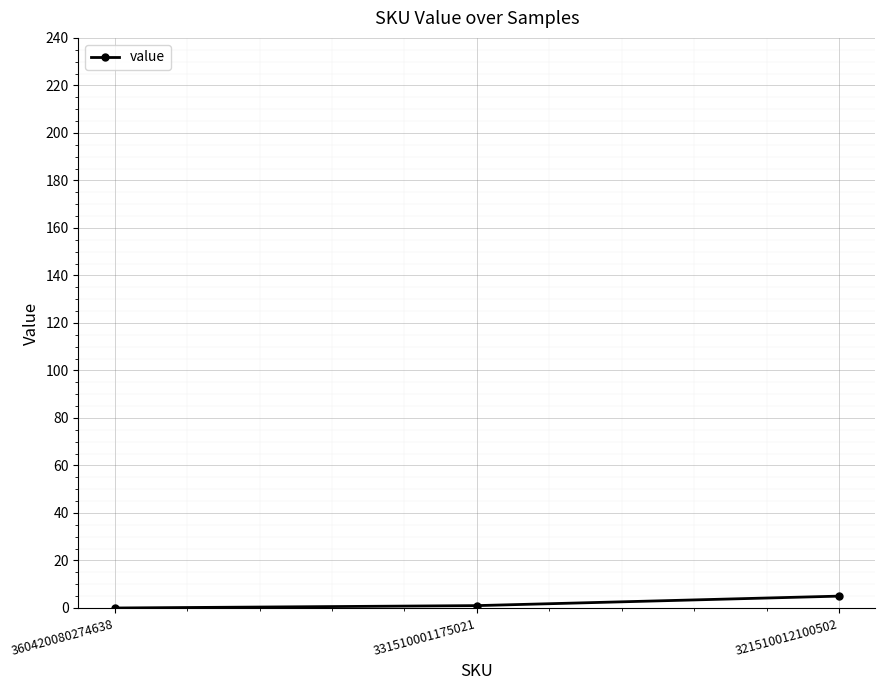

Is this an area chart (filled region under the line)?

No